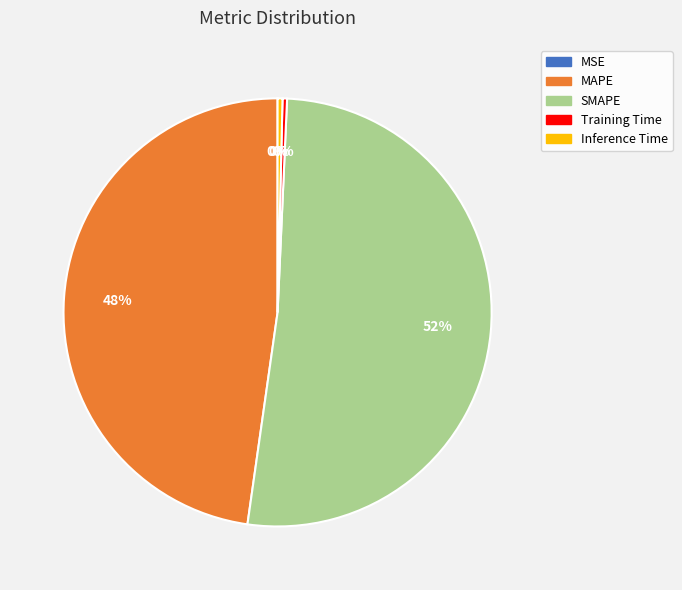

Which category has the biggest portion of the pie?

SMAPE